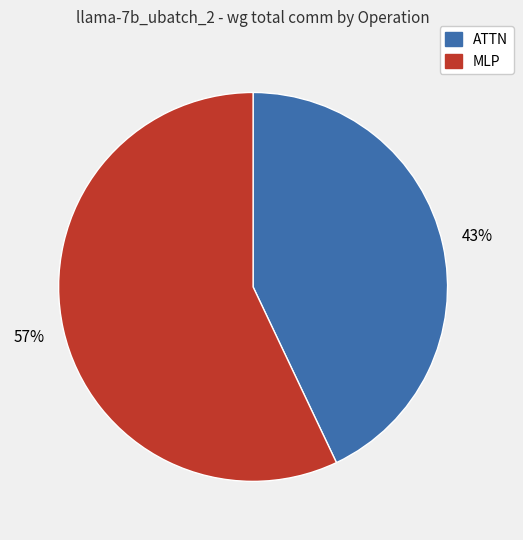

What is the largest slice in the pie chart?

MLP